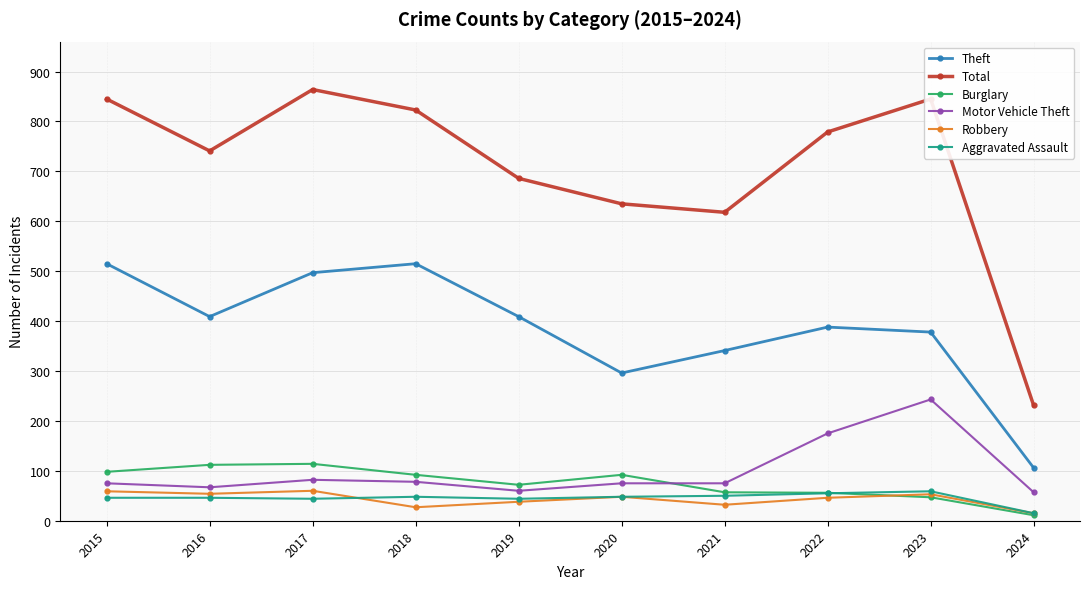

What is the total value across all series at 2023?

1625